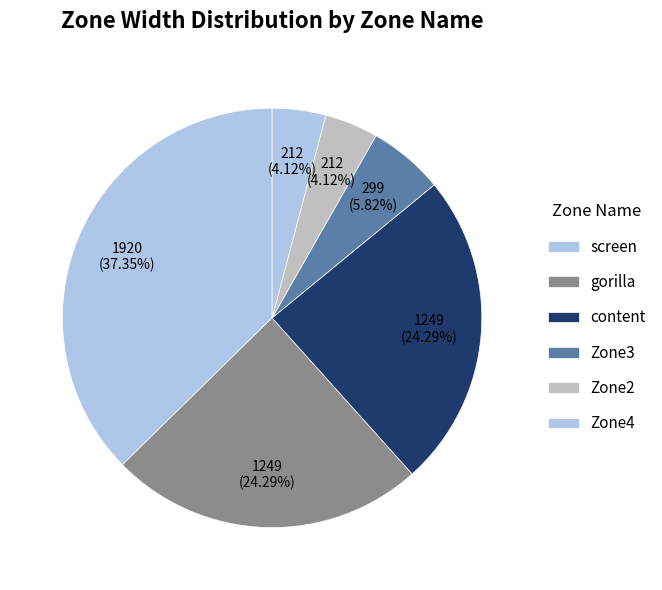

To the nearest percent, what is the difference between the content and screen slice percentages?

13%